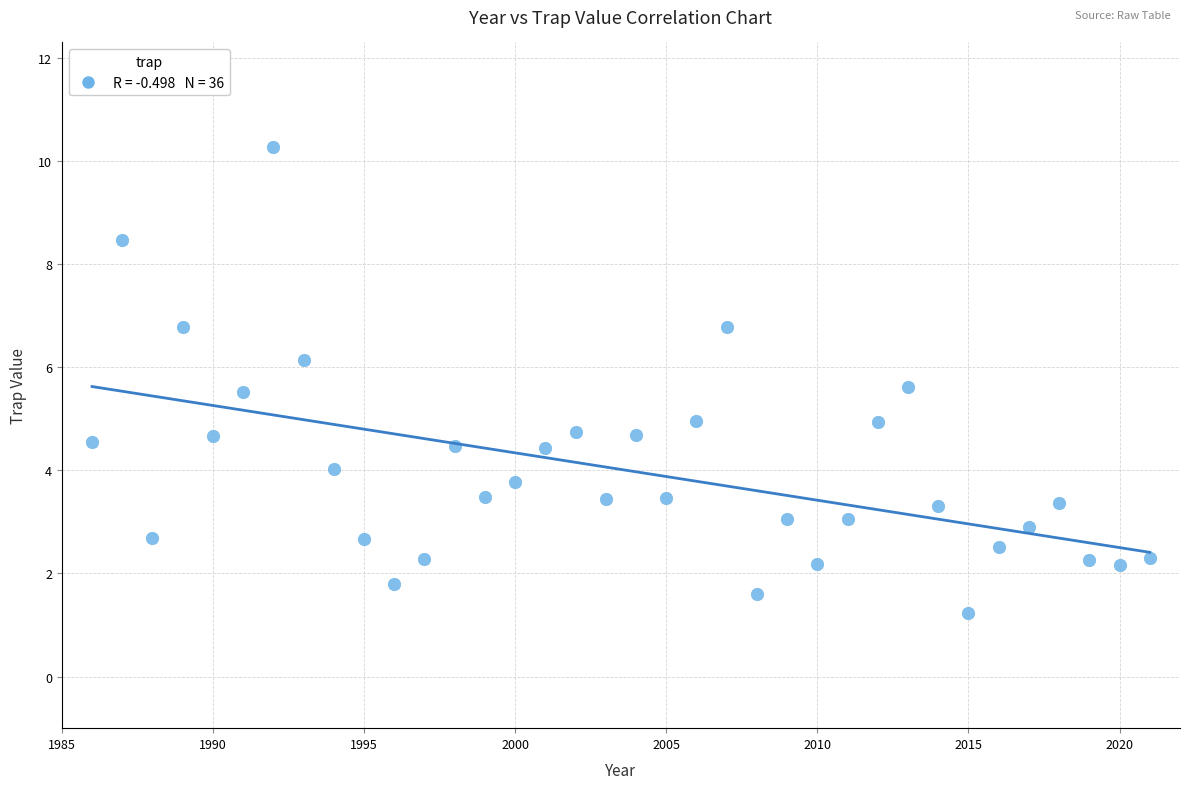

What is the range of X values (max minus min)?

35.0